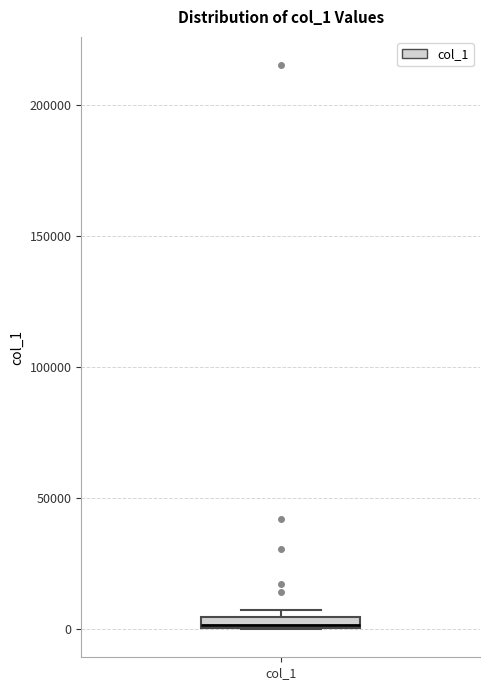

Where is the lower edge of the box for col_1 on the y-axis? The values are not printed on the chart, so give them approximately, as read against the axis.

0